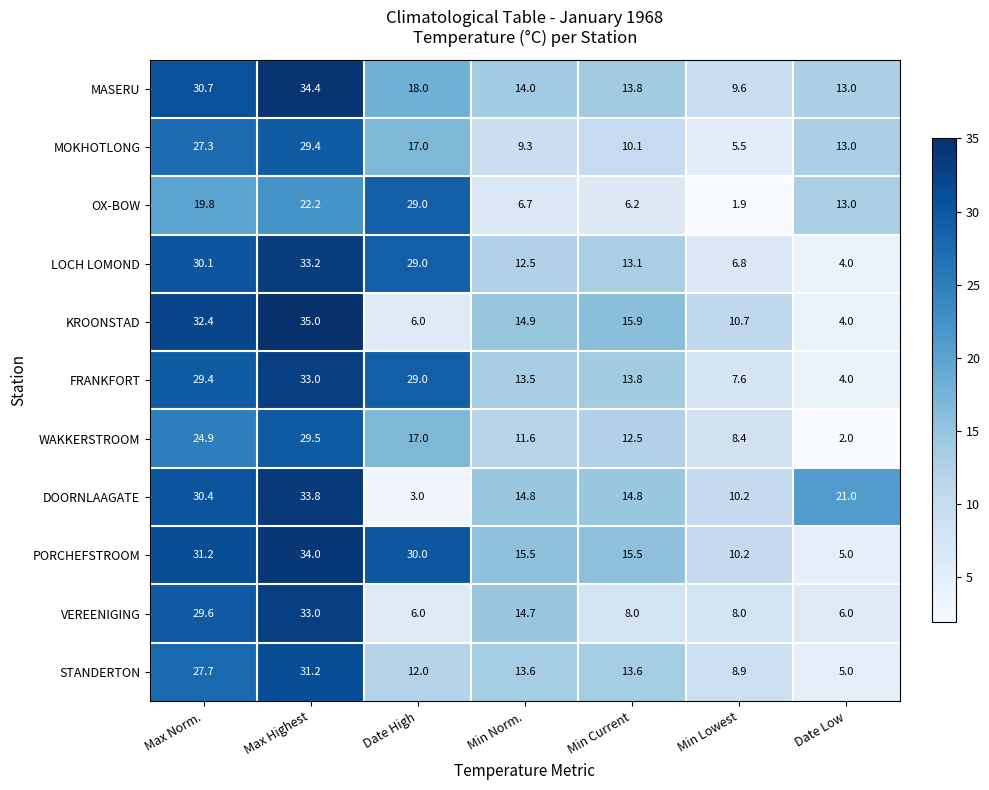

What is the difference between the second highest and minimum values in the KROONSTAD series?

28.4